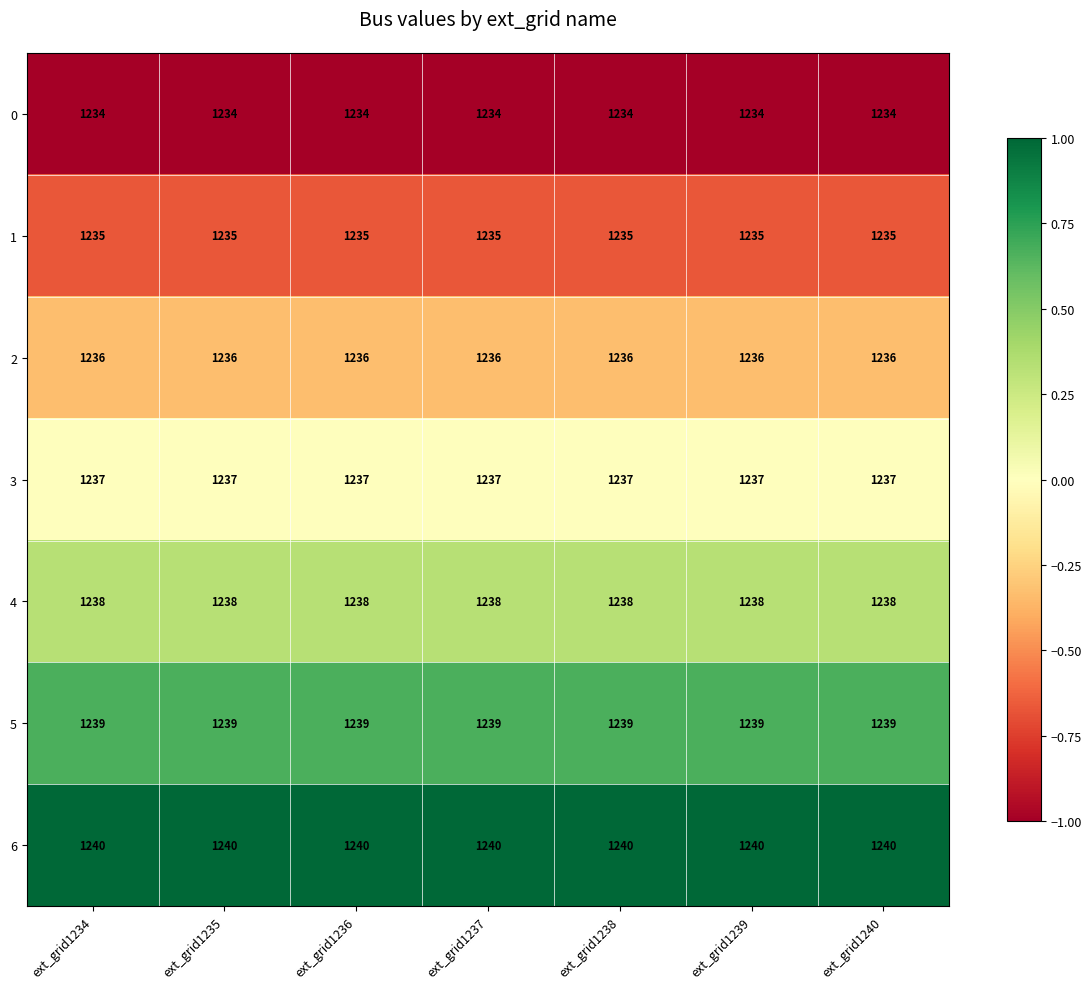

What is the difference between the highest and lowest values at ext_grid1239?

6